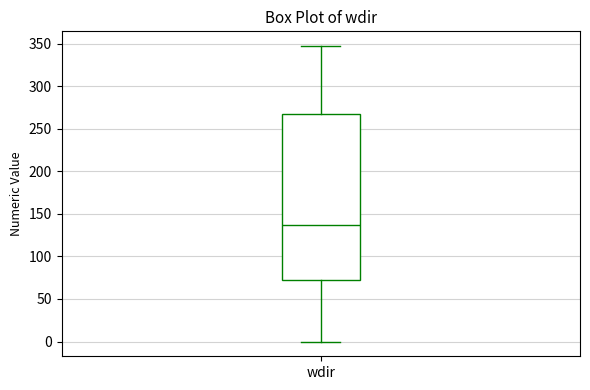

Read this box plot against the y-axis: the position of the median line, the range covered by the box, and the ends of both whiskers. The values are not printed on the chart, so give them approximately, as read against the axis.

median 135, box 75 to 265, whiskers 0 to 345